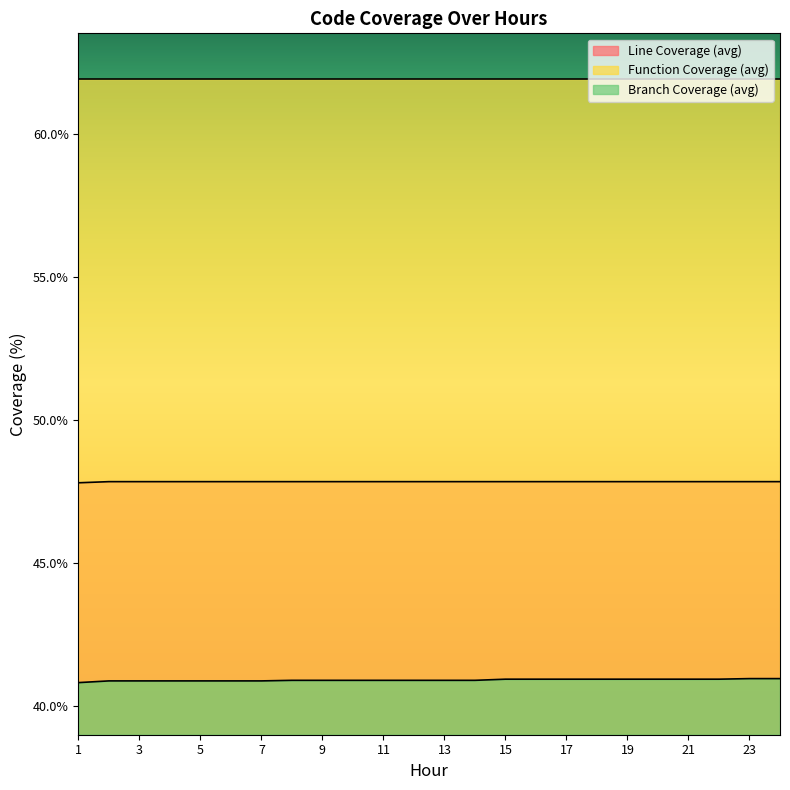

At which category does the chart reach its minimum across all series?

1